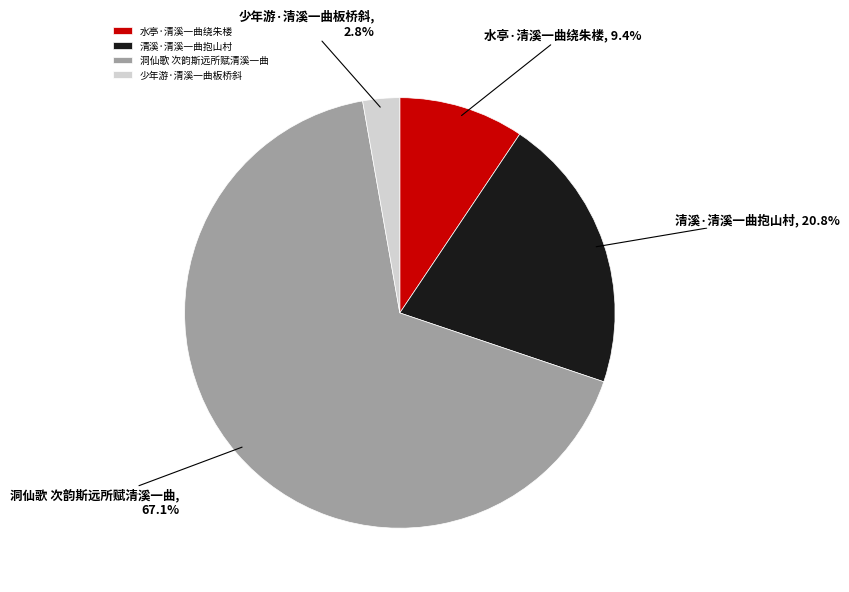

What portion of the pie excludes 水亭·清溪一曲绕朱楼?

90.6%